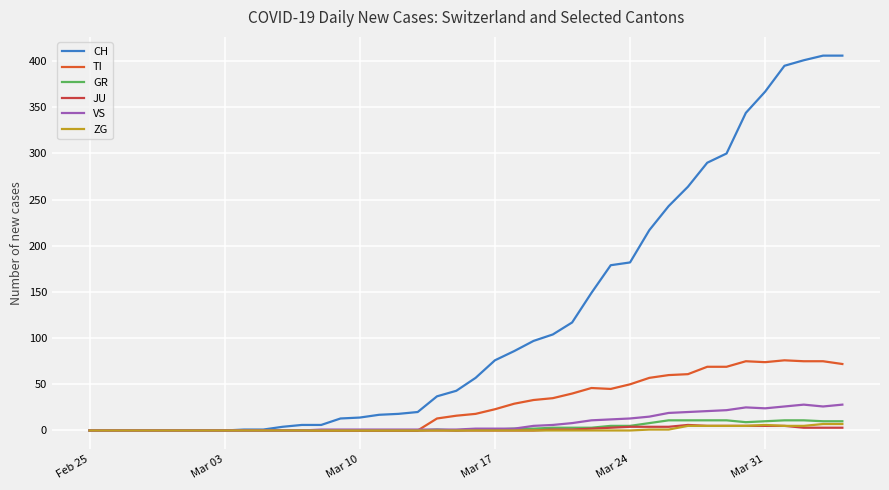

What is the greatest value displayed?

406